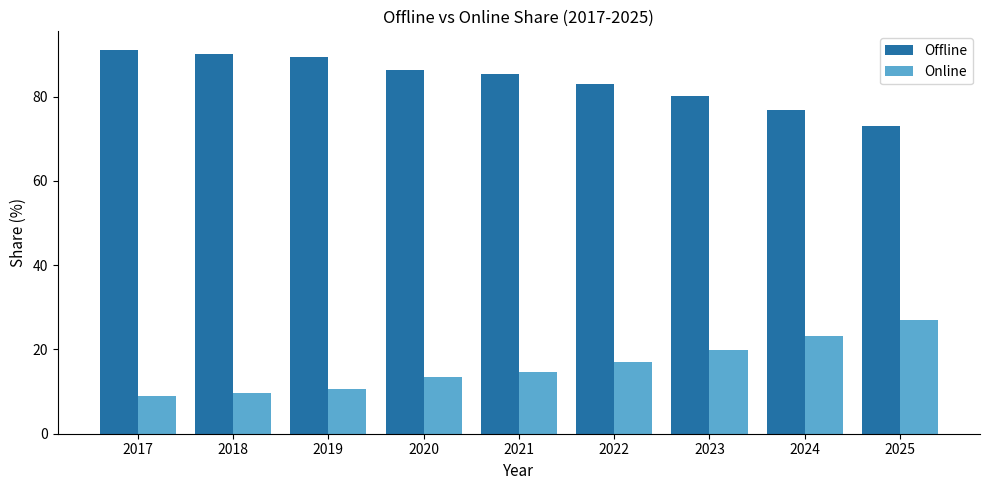

List the series in order of their peak value, highest first.

Offline, Online